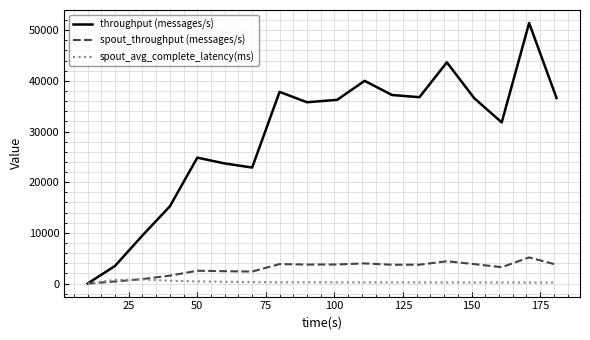

Rank the series by their maximum value, from lowest to highest.

spout_avg_complete_latency(ms), spout_throughput (messages/s), throughput (messages/s)